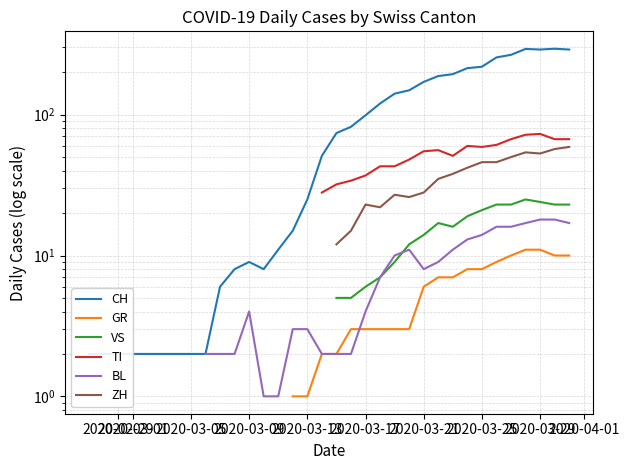

Which series has the widest spread of values?

CH